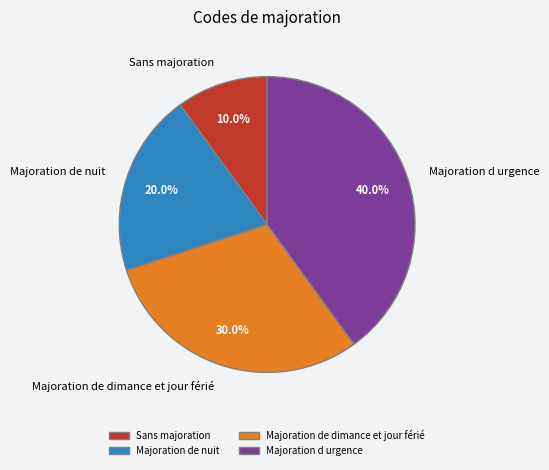

Is it true that Majoration de nuit is 4% of the pie?

False